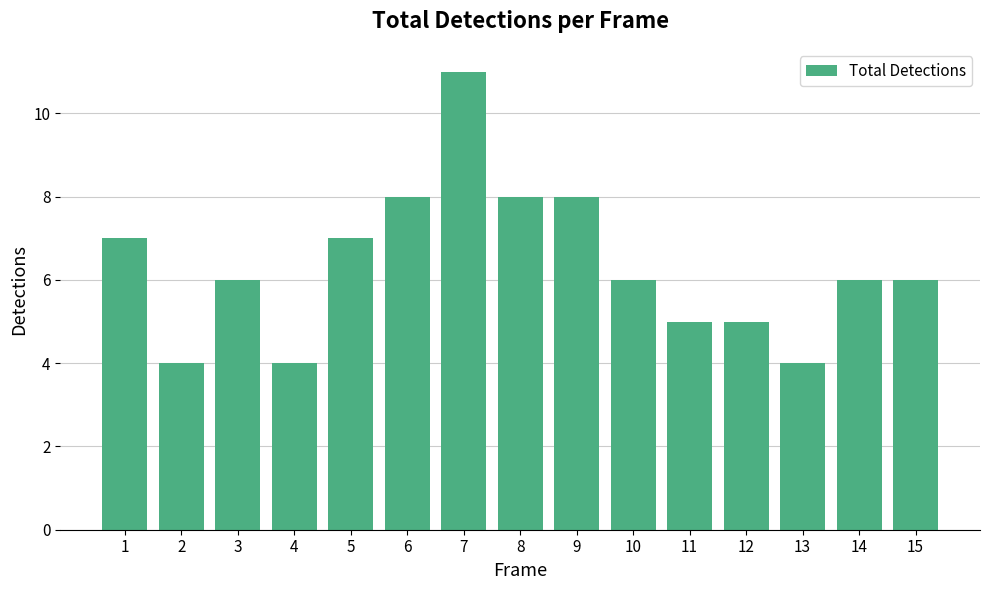

What is the difference between the maximum and minimum values?

7